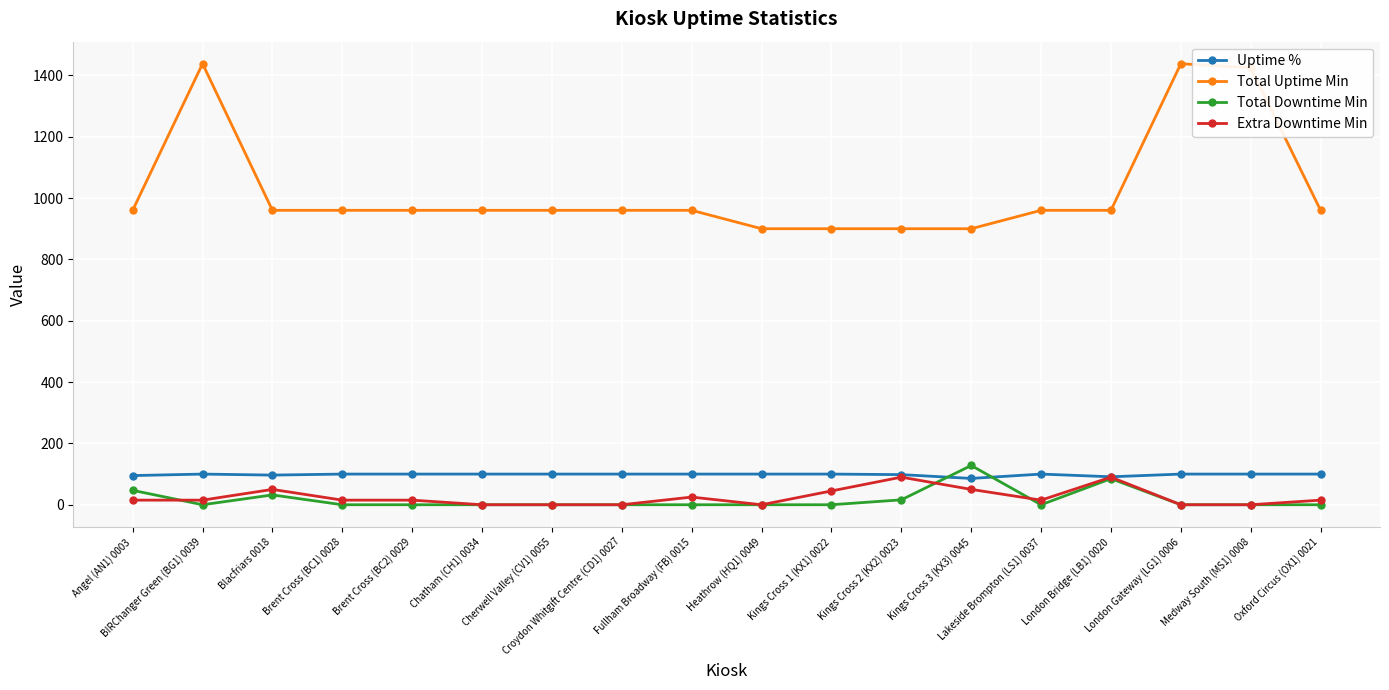

Is it true that Uptime % equals 31.6 at Medway South (MS1) 0008?

False